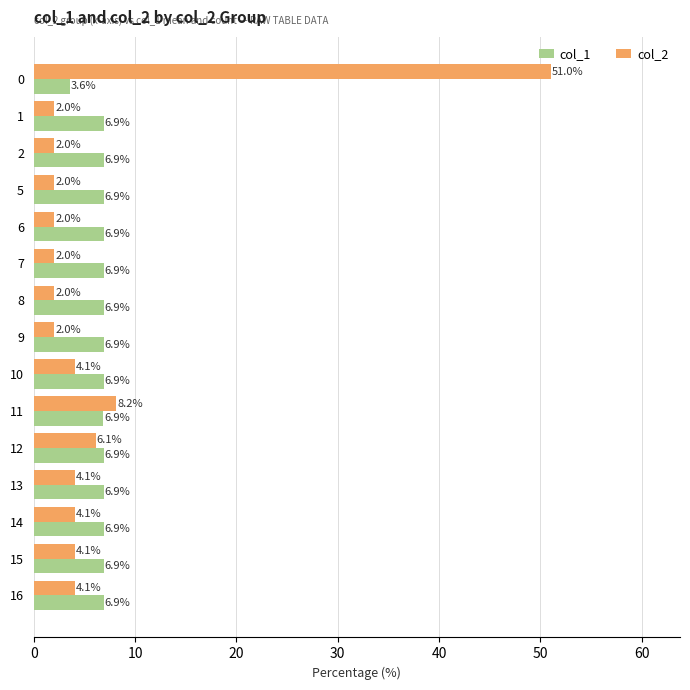

What is the sum of all col_2 values?

100.0